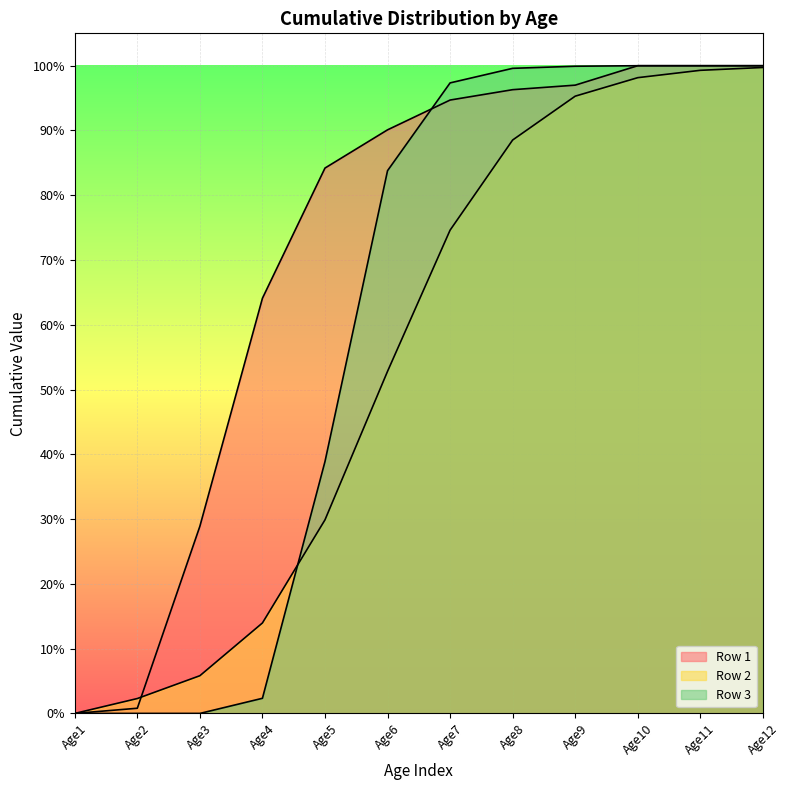

What is the value of the Row 1 point at the 7th from the left?

0.9